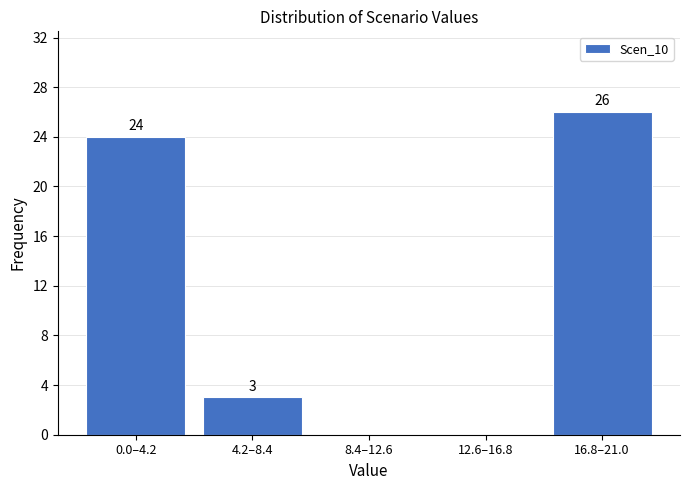

Reading left to right, extract all data points from this chart.

0.0–4.2=24	4.2–8.4=3	8.4–12.6=0	12.6–16.8=0	16.8–21.0=26